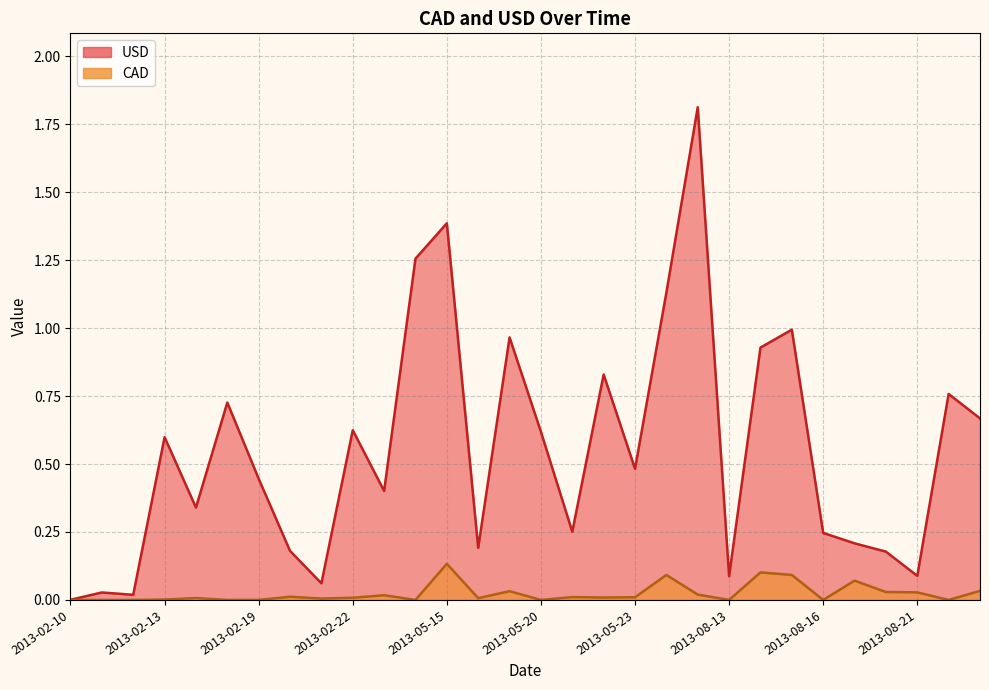

What is the sum of all CAD values?

0.7